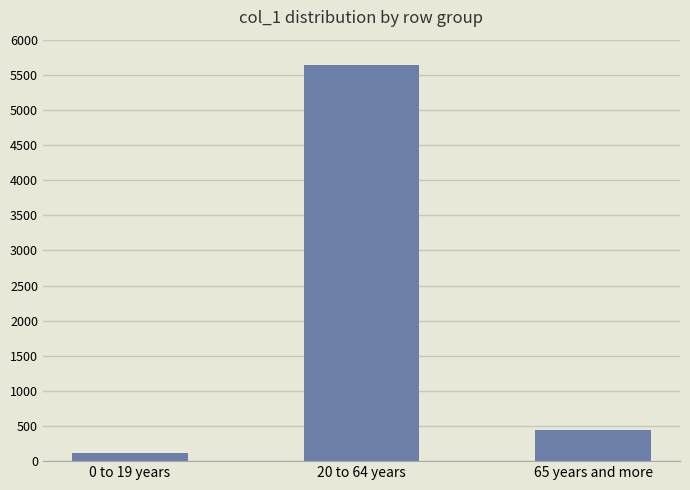

Reading left to right, what are all the values shown in this chart?

112	5641	444